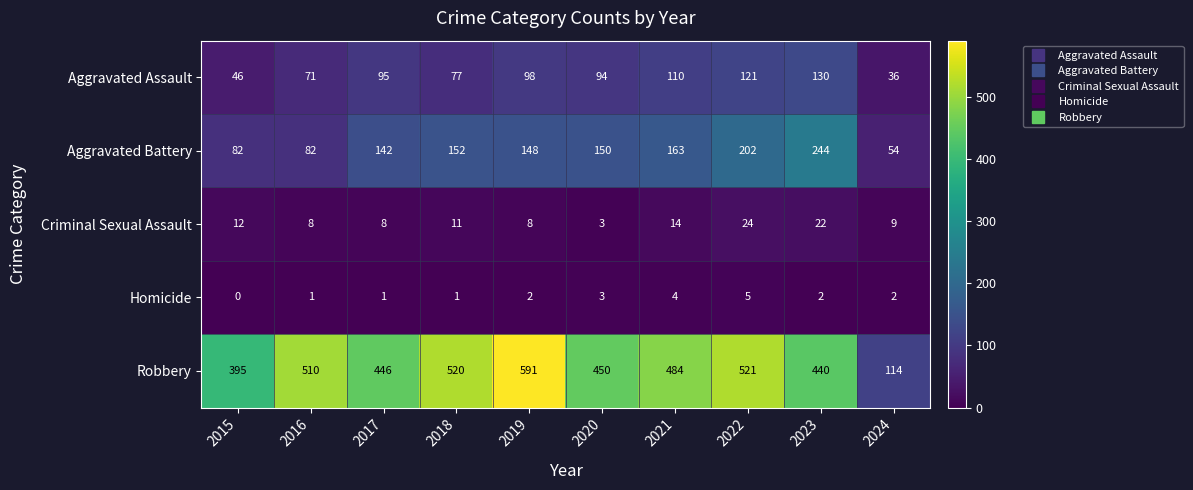

The value of Aggravated Battery at 2018 is 152. True or false?

True